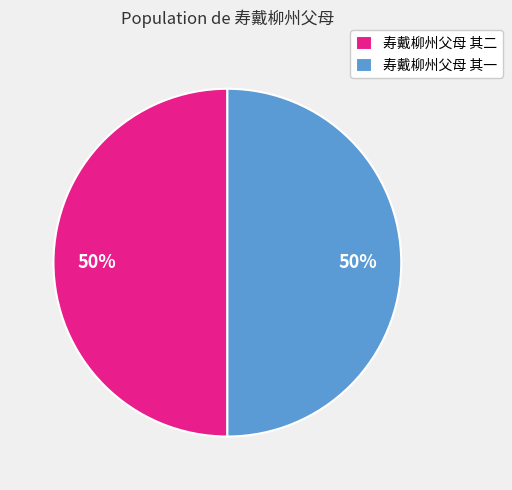

To the nearest percent, what percentage of the pie is 寿戴柳州父母 其二?

50%